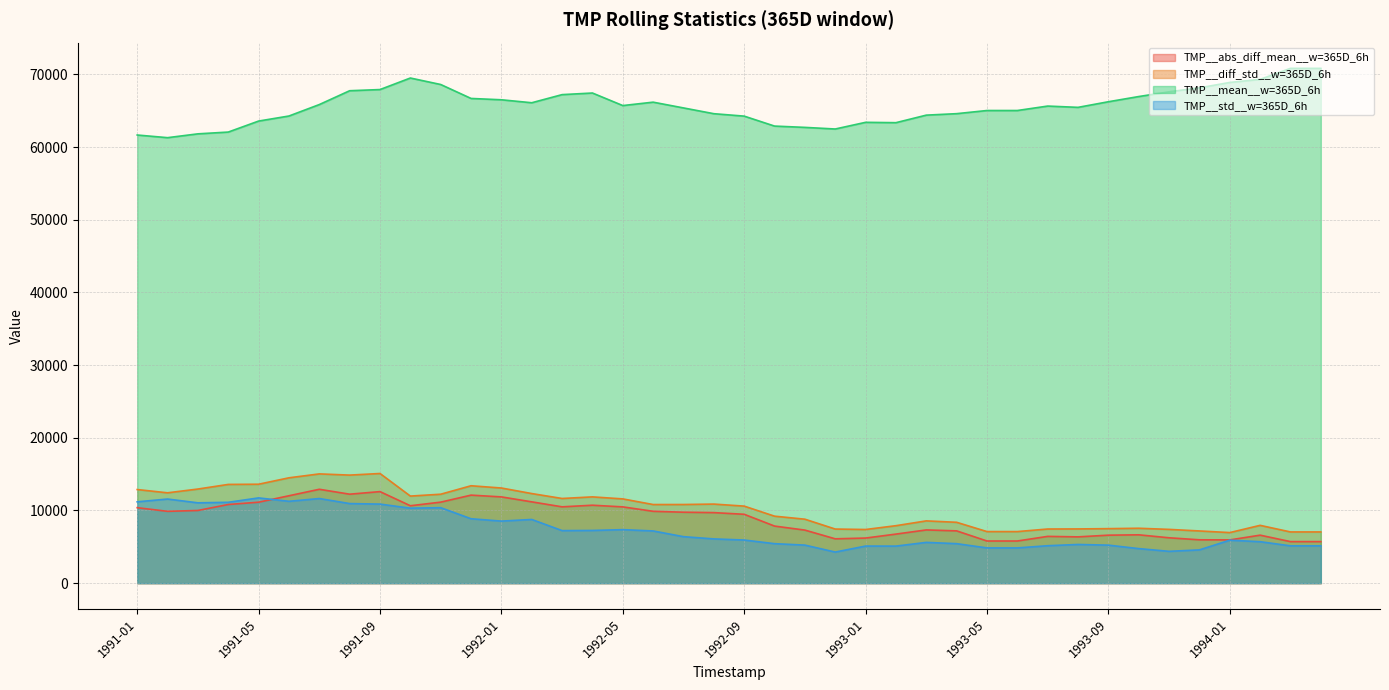

The value of TMP__mean__w=365D_6h at 1993-12 is 68153.9. True or false?

True